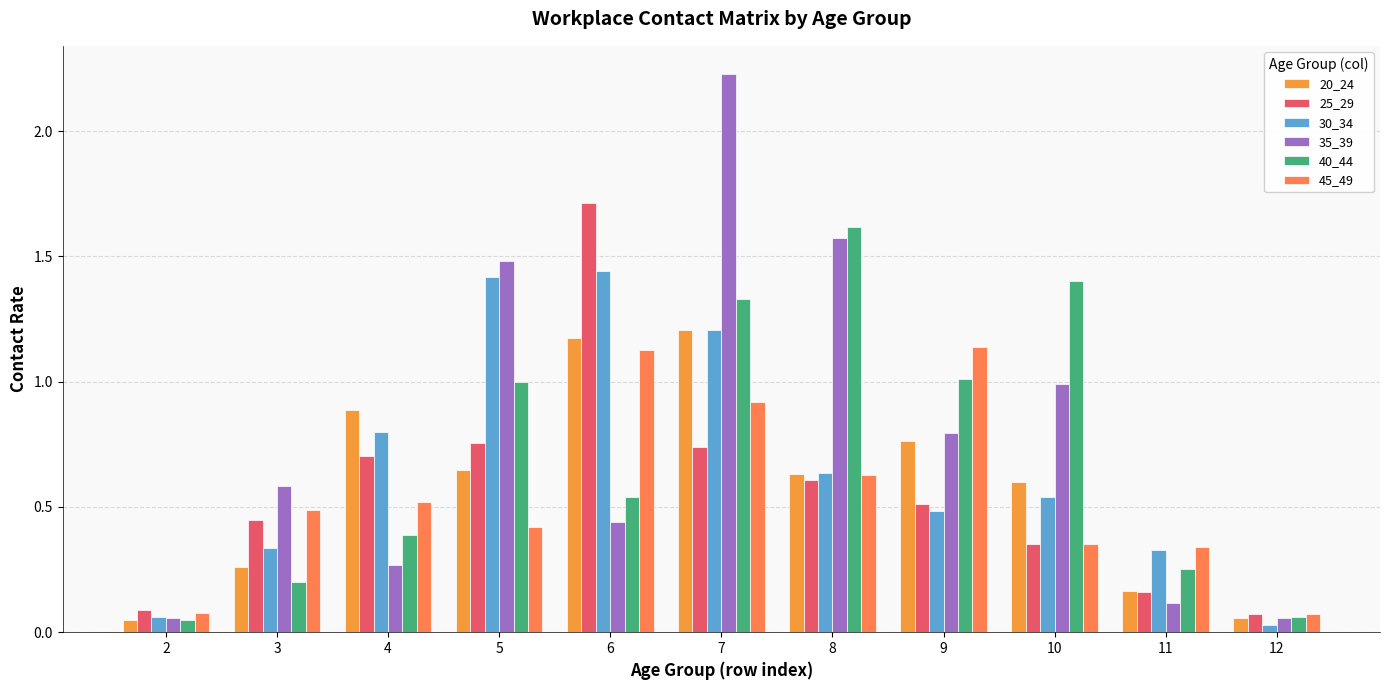

What is the maximum value for 25_29?

1.7